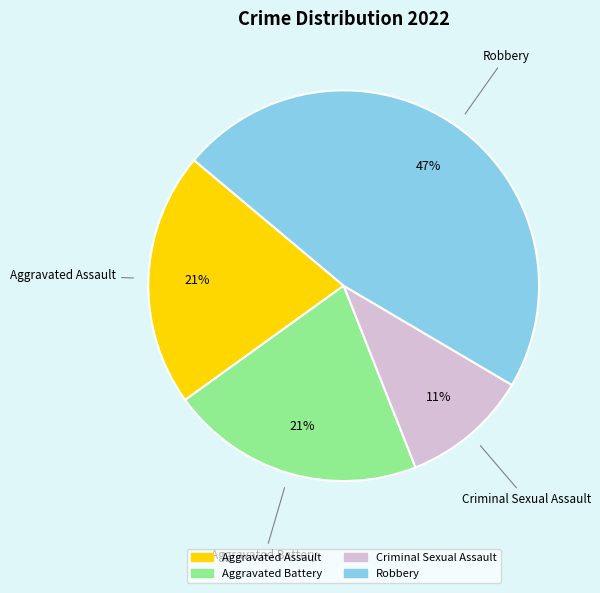

True or false: Aggravated Battery accounts for 29% of the total.

False